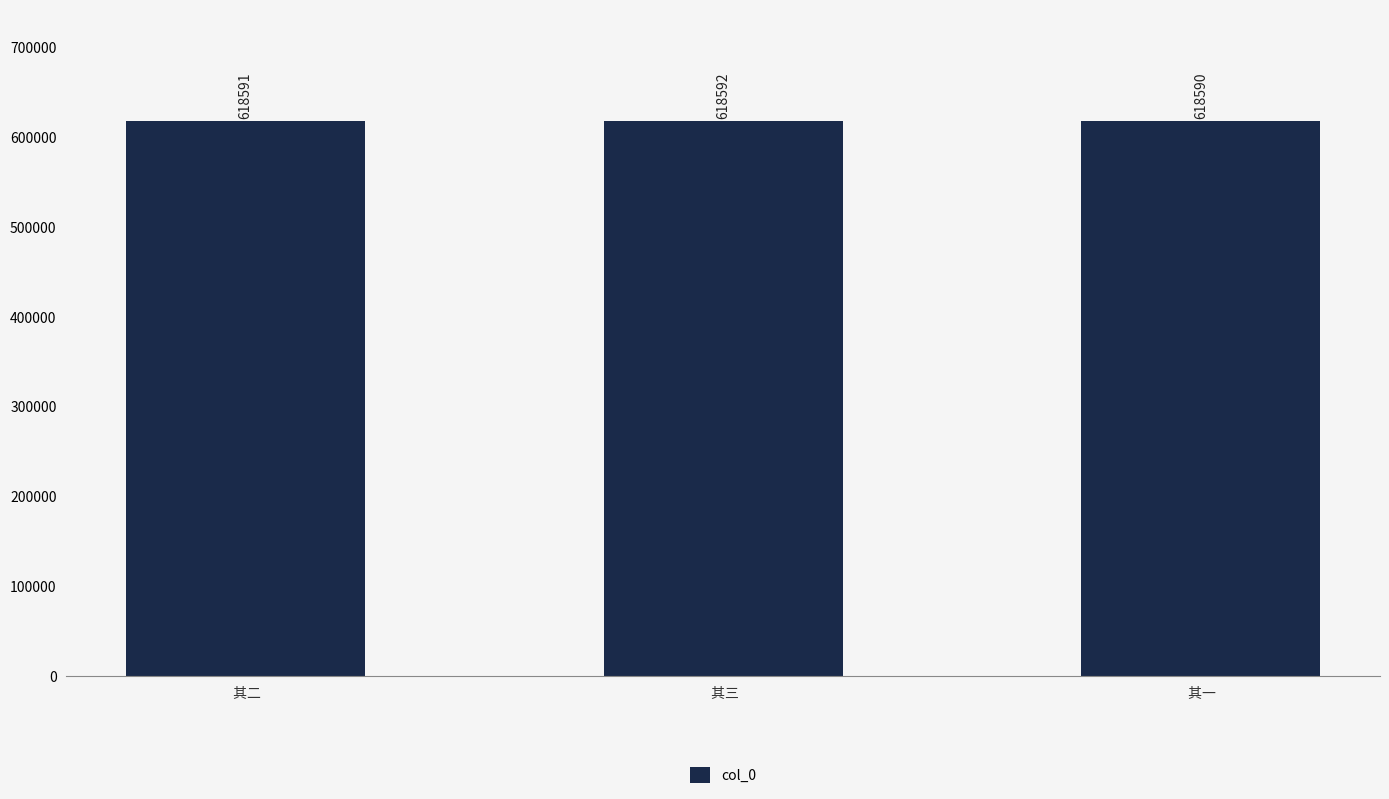

Which has a higher value,  其一 or  其二?

 其二